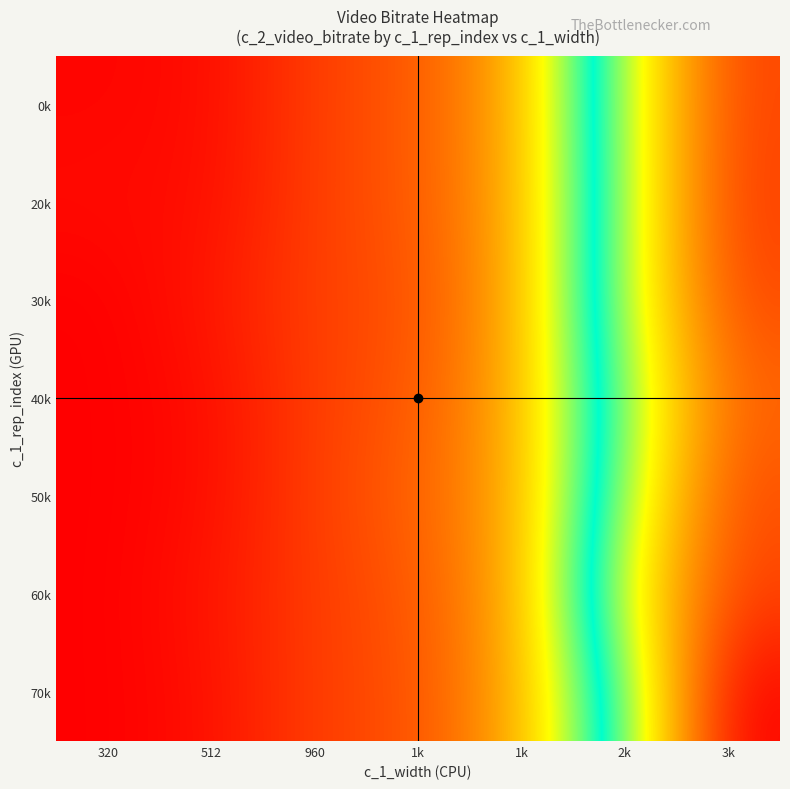

How many series are shown in this chart?

7